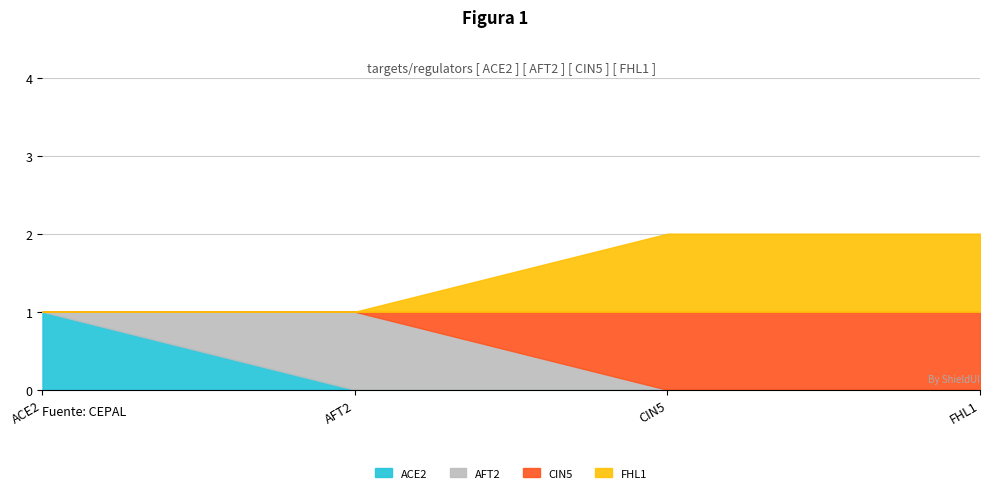

What is the label of the 2nd point from the left?

AFT2